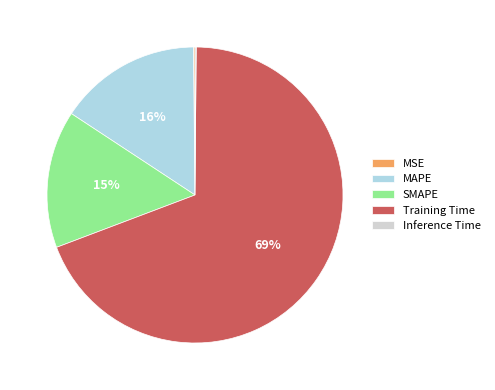

True or false: Training Time accounts for 55% of the total.

False